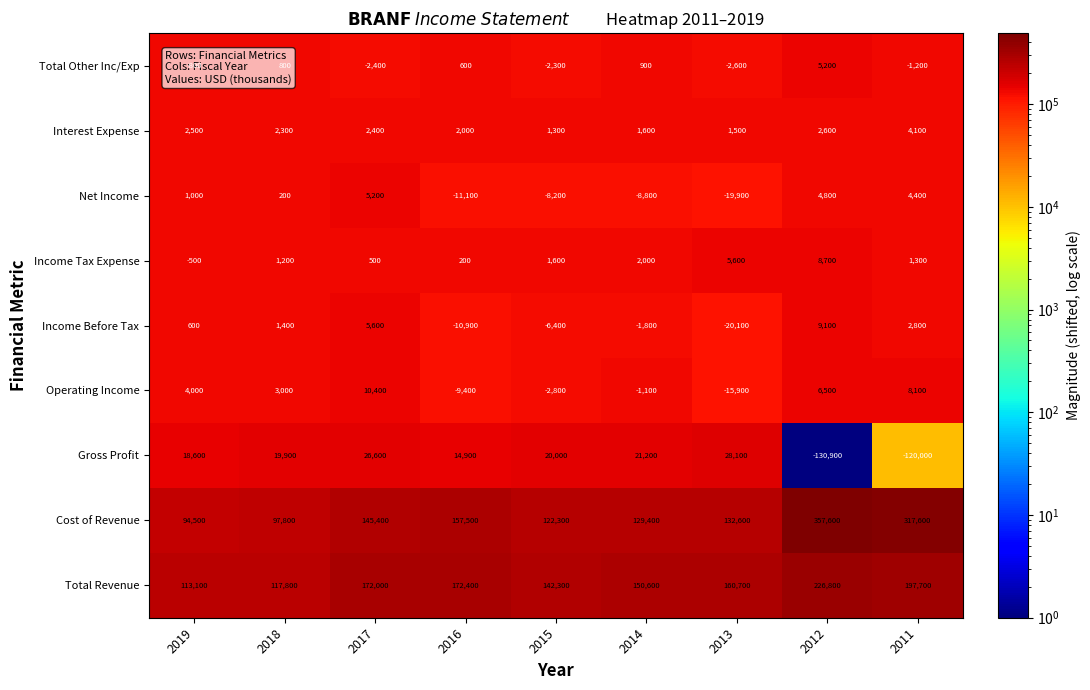

What is the sum of the Gross Profit values at 2012 and 2015?

-110900